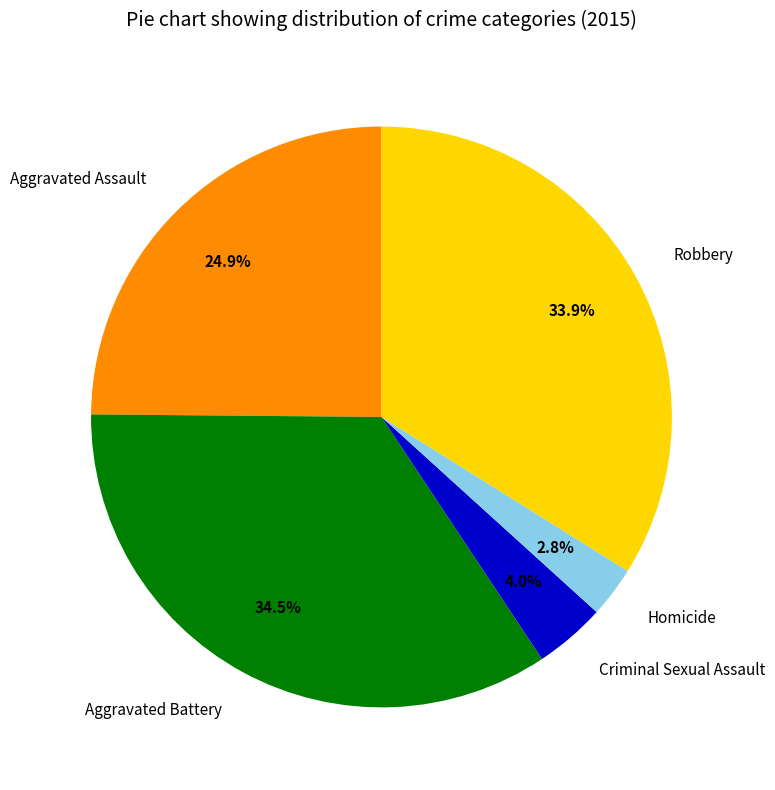

To the nearest percent, what is the difference between the Aggravated Battery and Aggravated Assault slice percentages?

10%